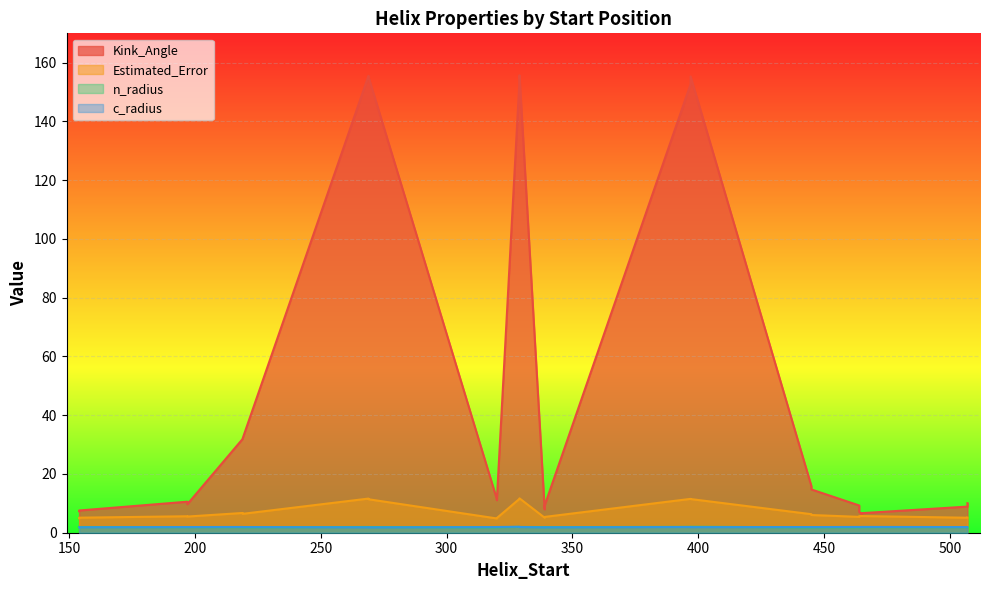

The Estimated_Error series shows 3.0 at 197. True or false?

False